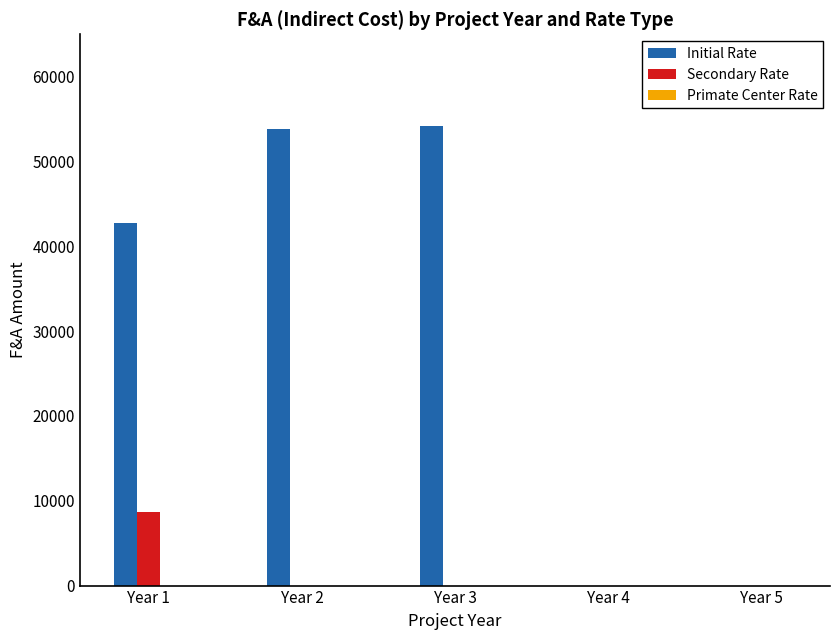

The value of Initial Rate at Year 3 is 27931. True or false?

False